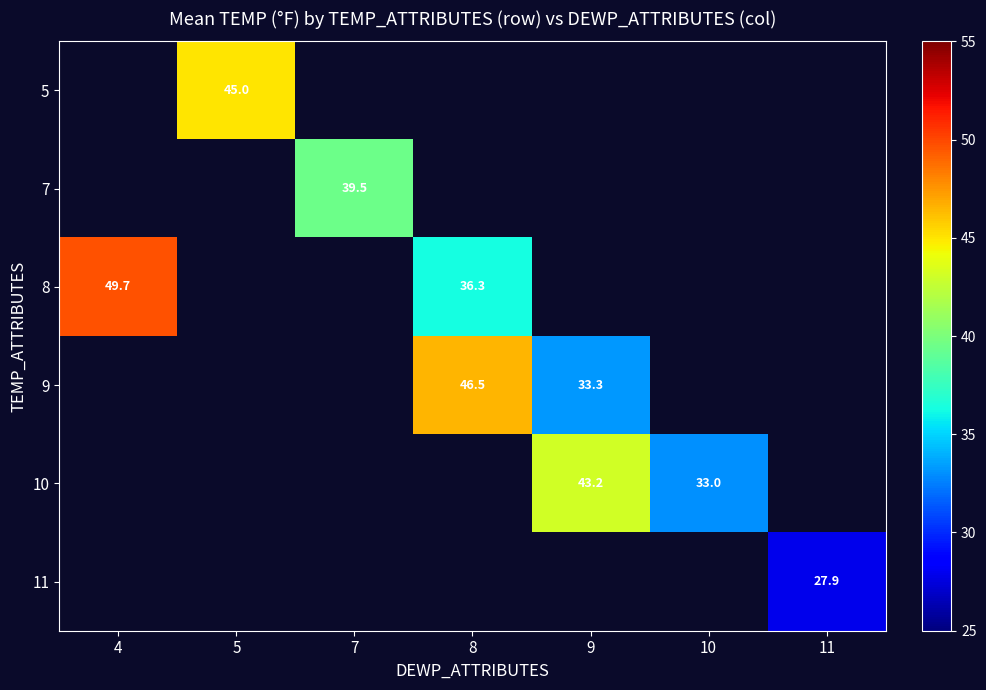

Is it true that 9 equals 75.5 at 8?

False